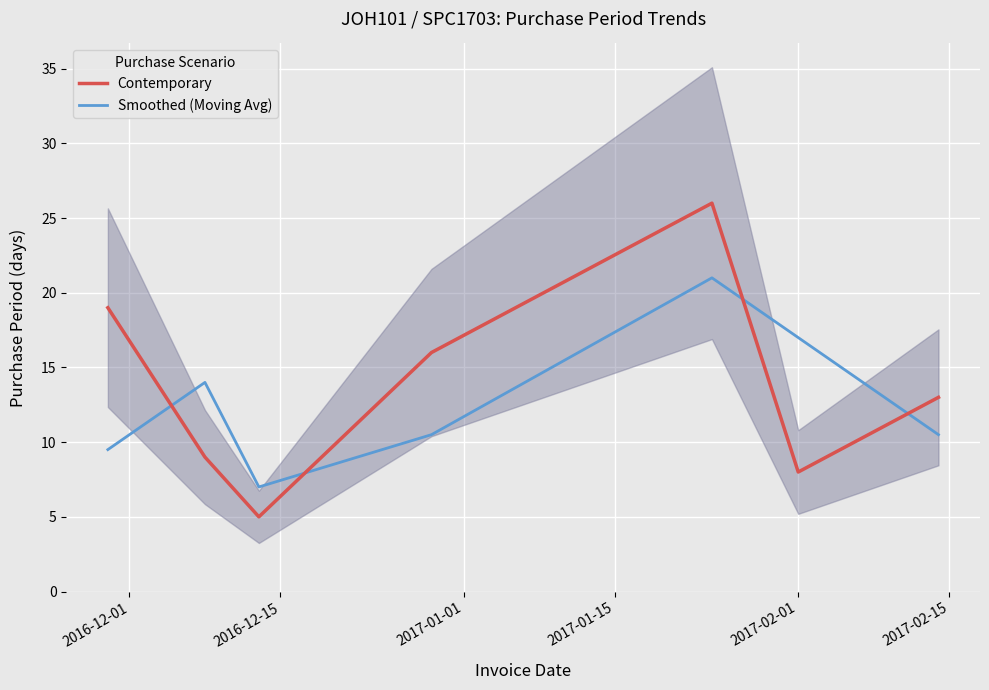

How many times do Smoothed (Moving Avg) and Contemporary cross each other?

4